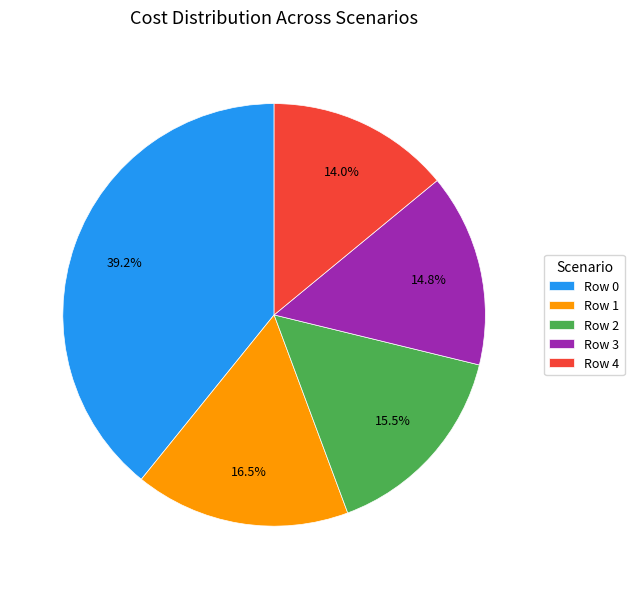

Is there a majority slice in this chart?

No